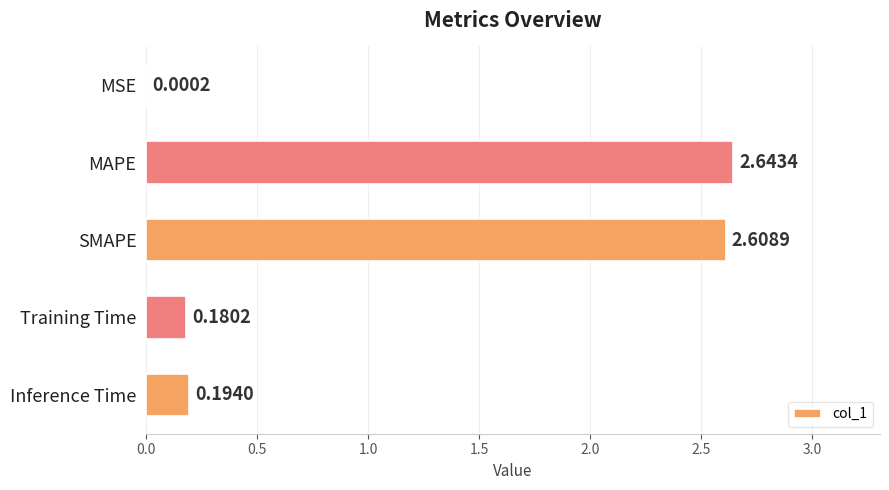

What is the sum of all values?

5.6